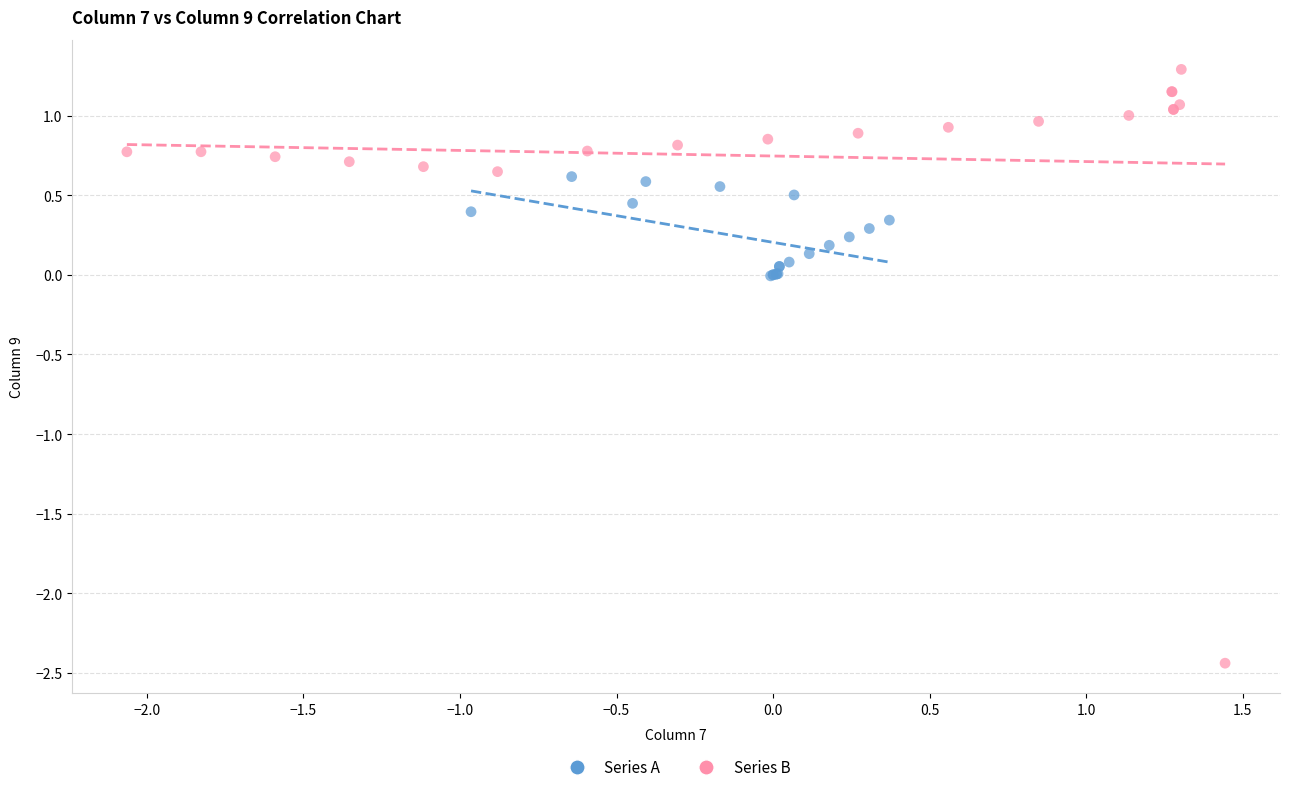

Which series has the largest Y range (max minus min)?

Series B